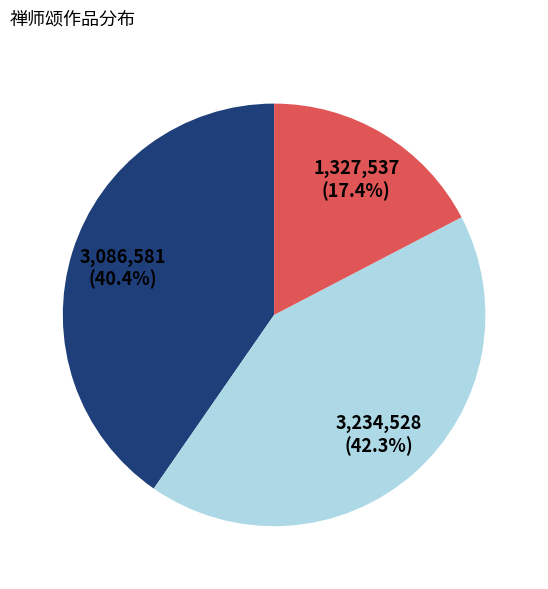

Is there a majority slice in this chart?

No